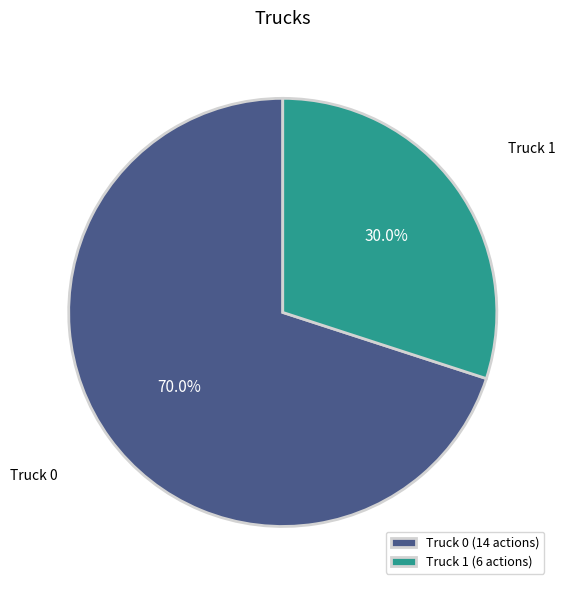

Which slice is the smallest?

Truck 1